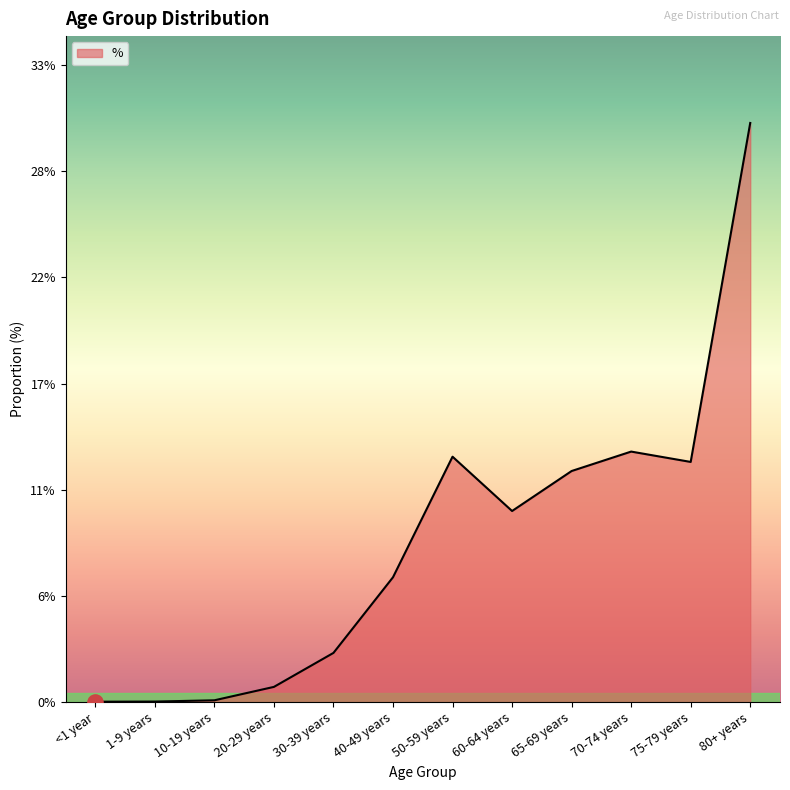

Does the chart have visible grid lines?

No